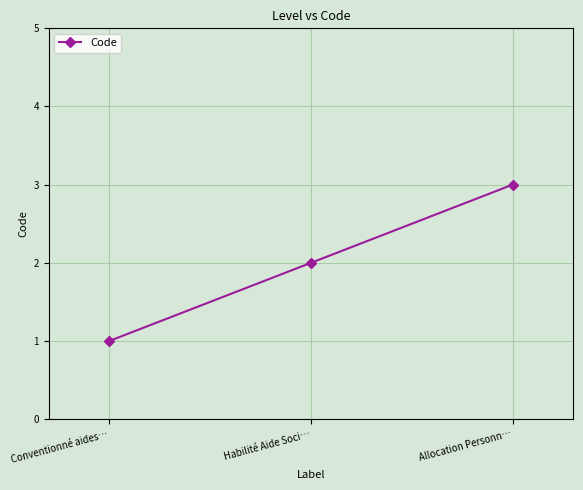

What is the greatest value displayed?

3